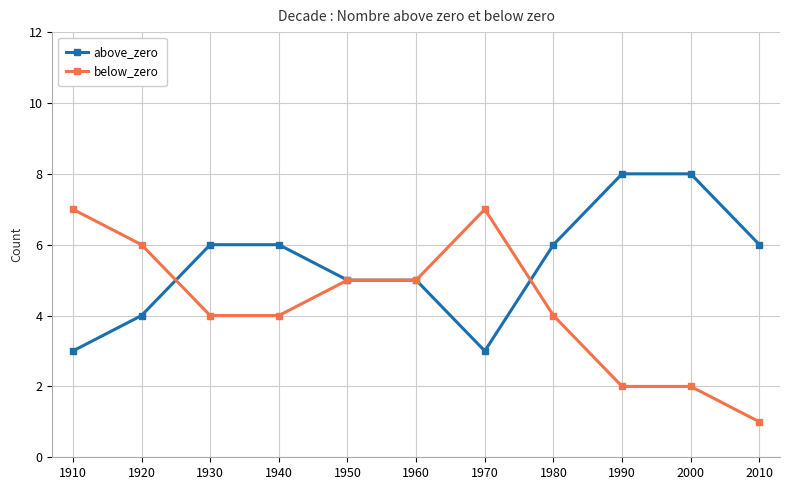

What is the difference between the highest and lowest values at 1940?

2